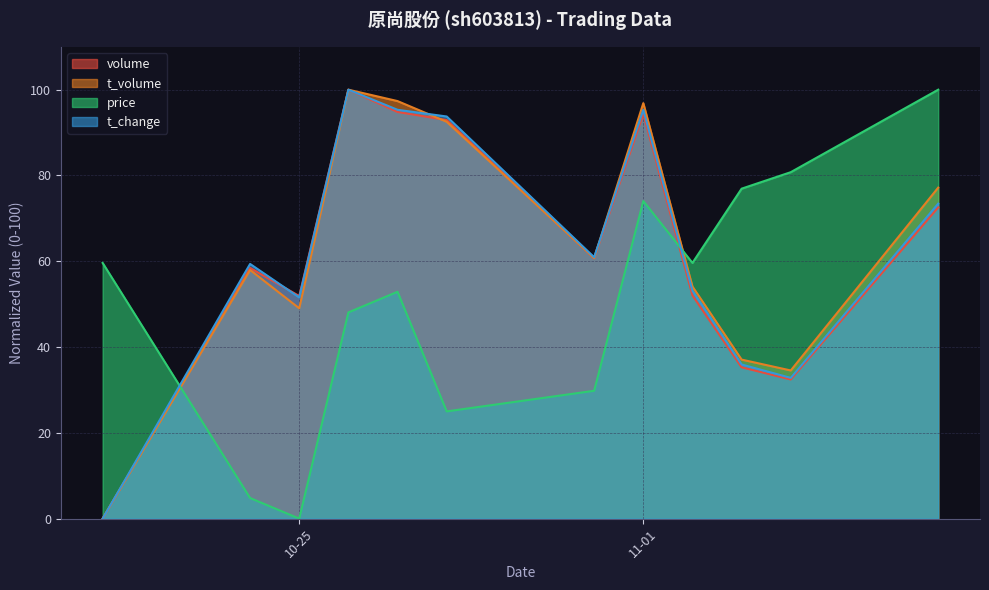

How many interior local peaks does the t_volume series have?

3